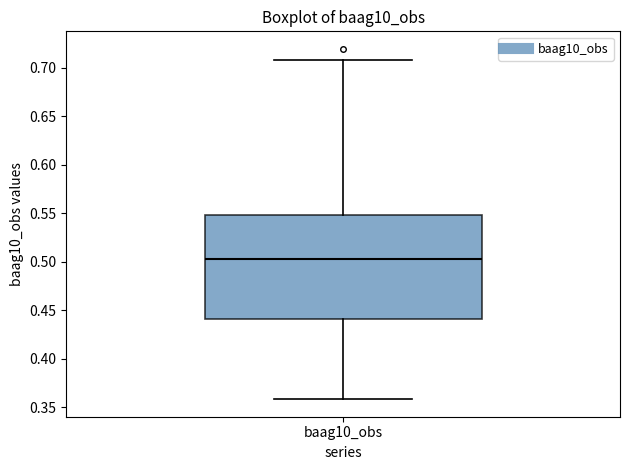

Transcribe this box plot: give where the median line is, the range the box spans, and where the two whiskers end, as read against the y-axis. The values are not printed on the chart, so give them approximately, as read against the axis.

median 0.505, box 0.440 to 0.550, whiskers 0.360 to 0.710